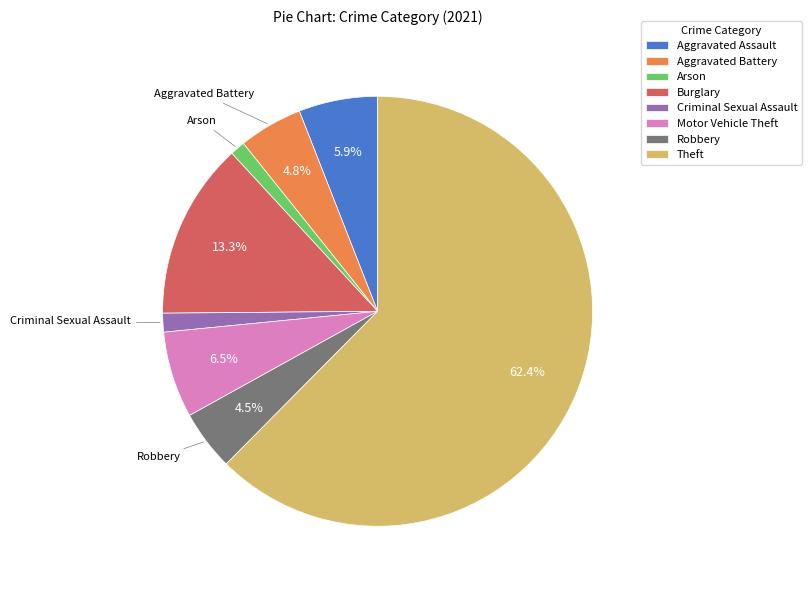

What percentage do Burglary and Motor Vehicle Theft together represent?

19.8%